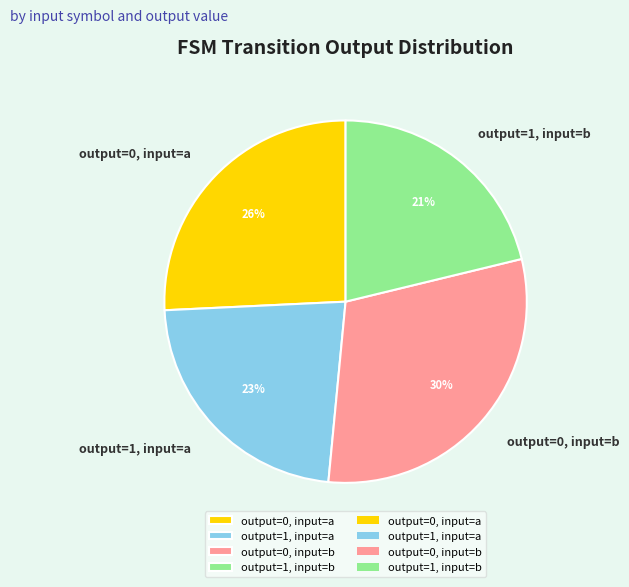

What percentage is the output=0, input=b slice, to the nearest percent?

30%